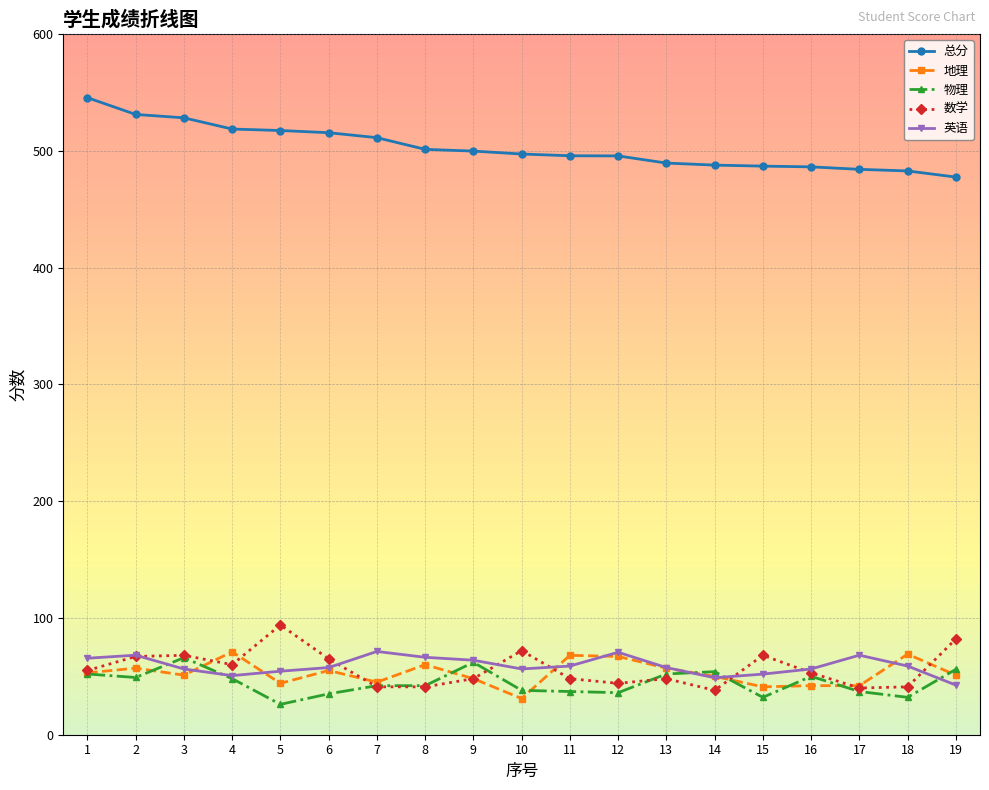

Which series has the widest spread of values?

总分